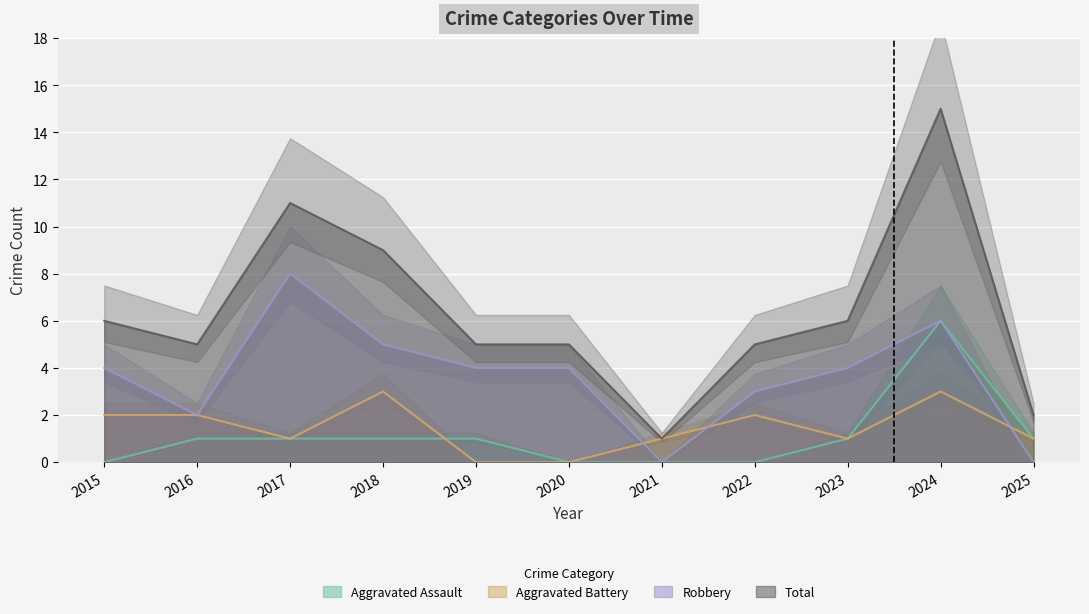

Which series has the largest total across all categories?

Total